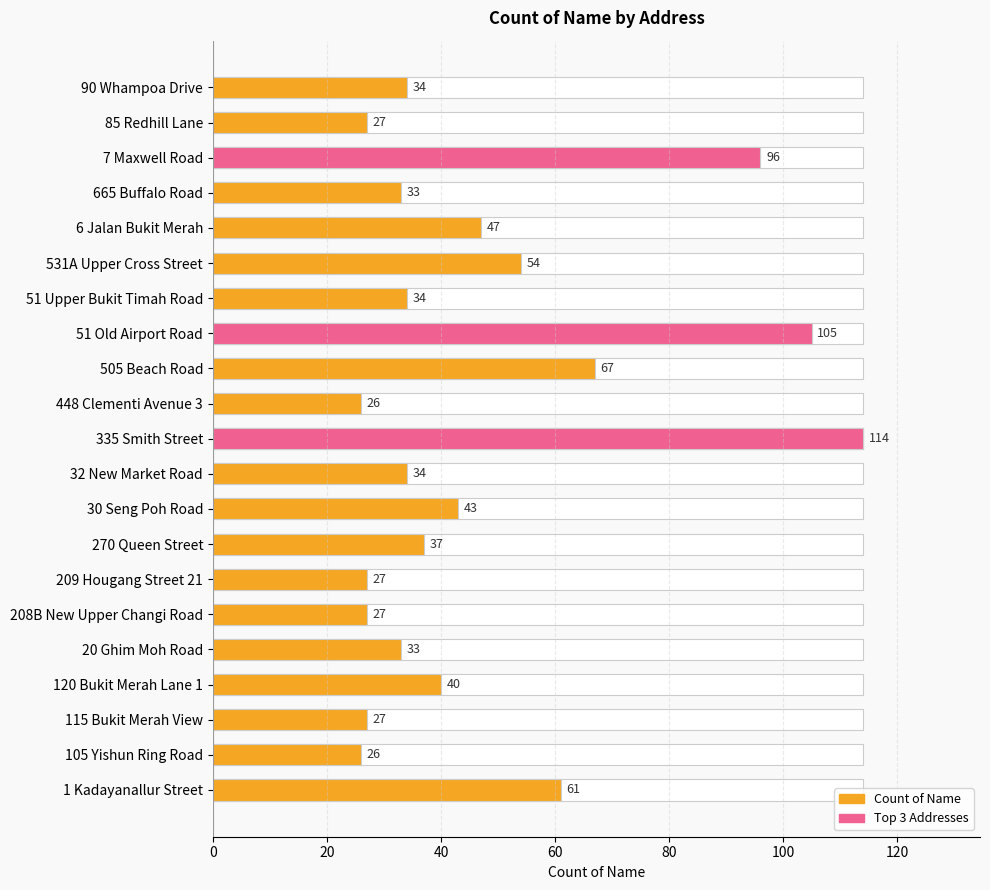

Reading left to right, transcribe all the data shown in this chart.

34	27	96	33	47	54	34	105	67	26	114	34	43	37	27	27	33	40	27	26	61